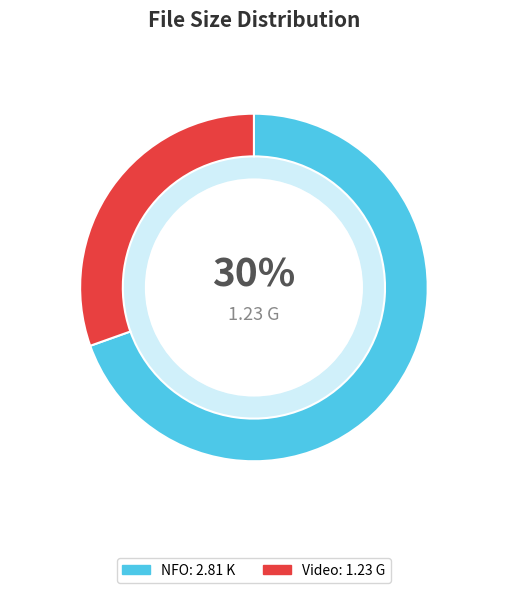

What percentage do The.Liability.2012.480p.BRRip.XviD.AC3 and The Liability 2012 NYDIC.nfo together represent?

100.0%